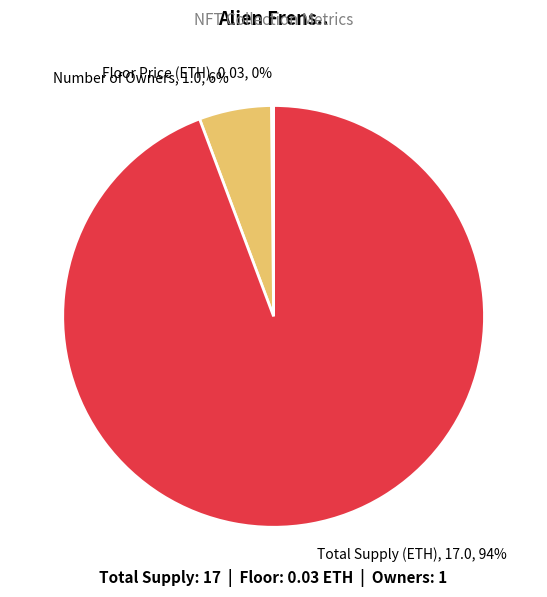

Which category has the biggest portion of the pie?

Total Supply (ETH)